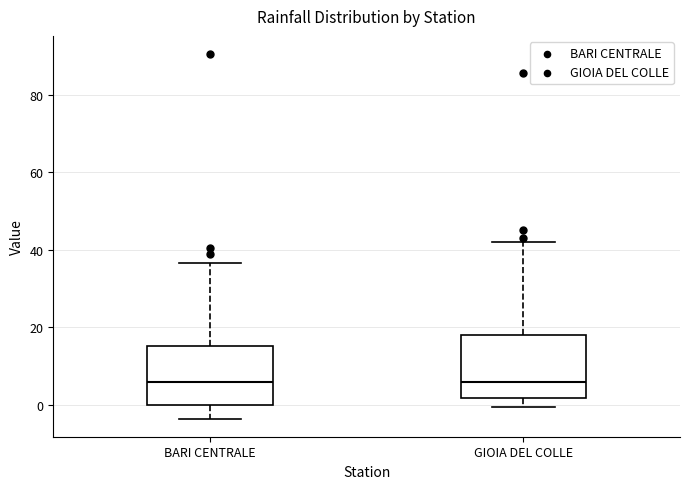

Reading left to right, read every box against the y-axis: the position of its median line, the range the box covers, and the ends of its whiskers. The values are not printed on the chart, so give them approximately, as read against the axis.

BARI CENTRALE: median 6, box 0 to 16, whiskers -4 to 36
GIOIA DEL COLLE: median 6, box 2 to 18, whiskers 0 to 42